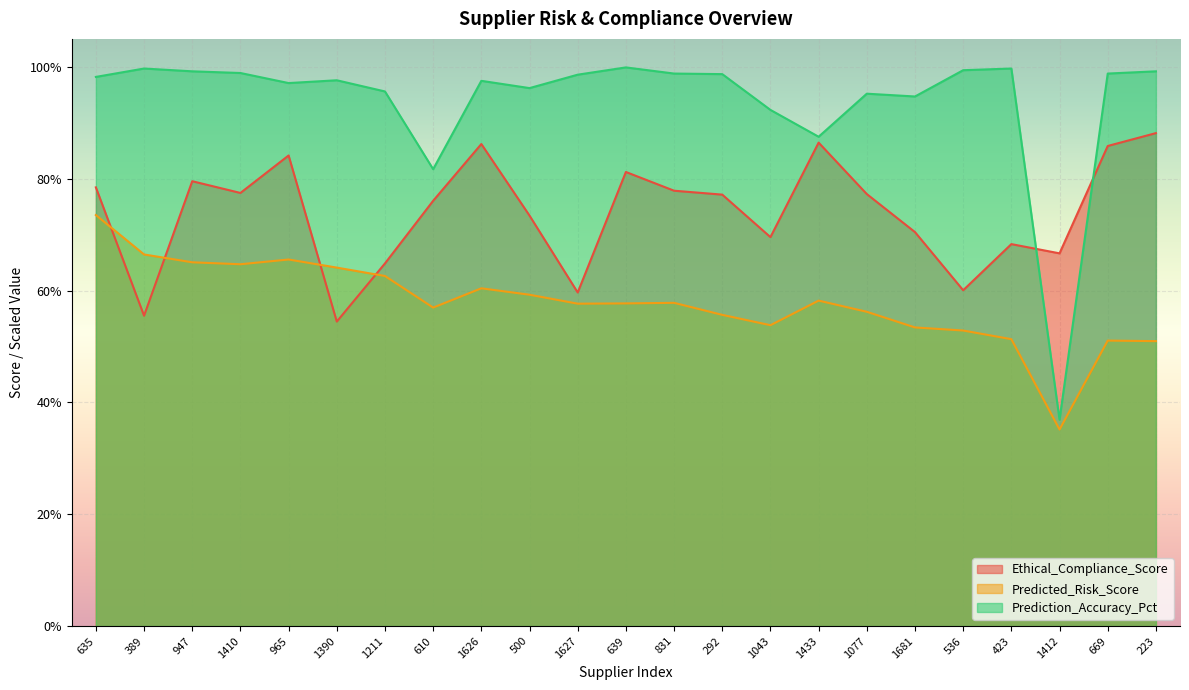

Is the value of Ethical_Compliance_Score at 947 greater than the value of Prediction_Accuracy_Pct at 610?

No